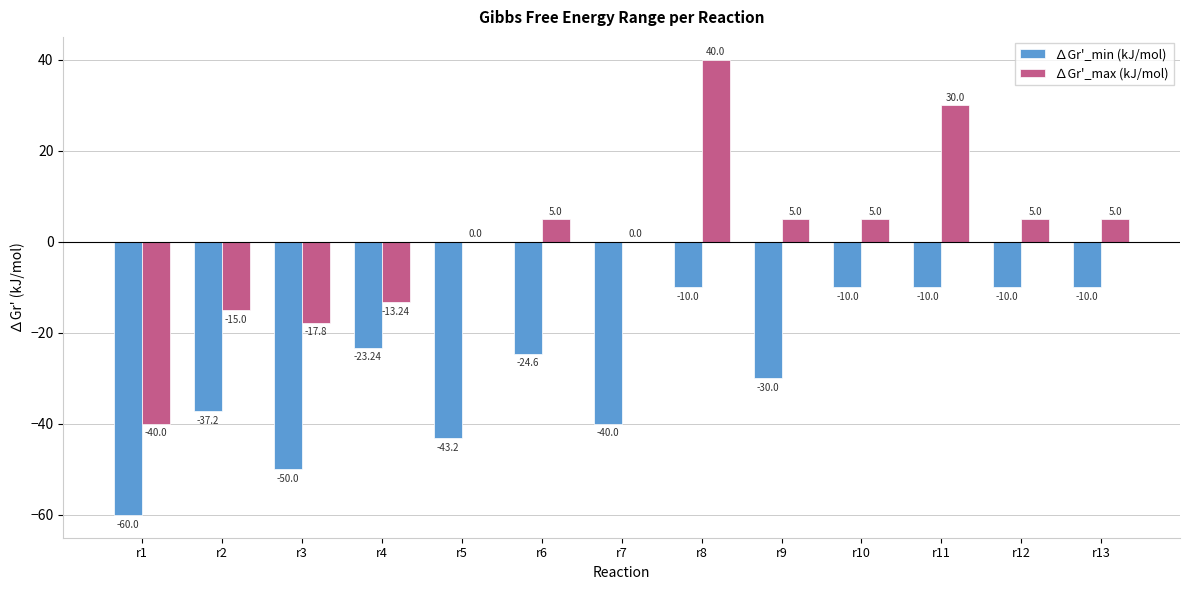

Reading left to right, list all the values displayed in this chart.

∆Gr'_min (kJ/mol): r1=-60.0	r2=-37.2	r3=-50.0	r4=-23.2	r5=-43.2	r6=-24.6	r7=-40.0	r8=-10.0	r9=-30.0	r10=-10.0	r11=-10.0	r12=-10.0	r13=-10.0
∆Gr'_max (kJ/mol): r1=-40.0	r2=-15.0	r3=-17.8	r4=-13.2	r5=0.0	r6=5.0	r7=0.0	r8=40.0	r9=5.0	r10=5.0	r11=30.0	r12=5.0	r13=5.0